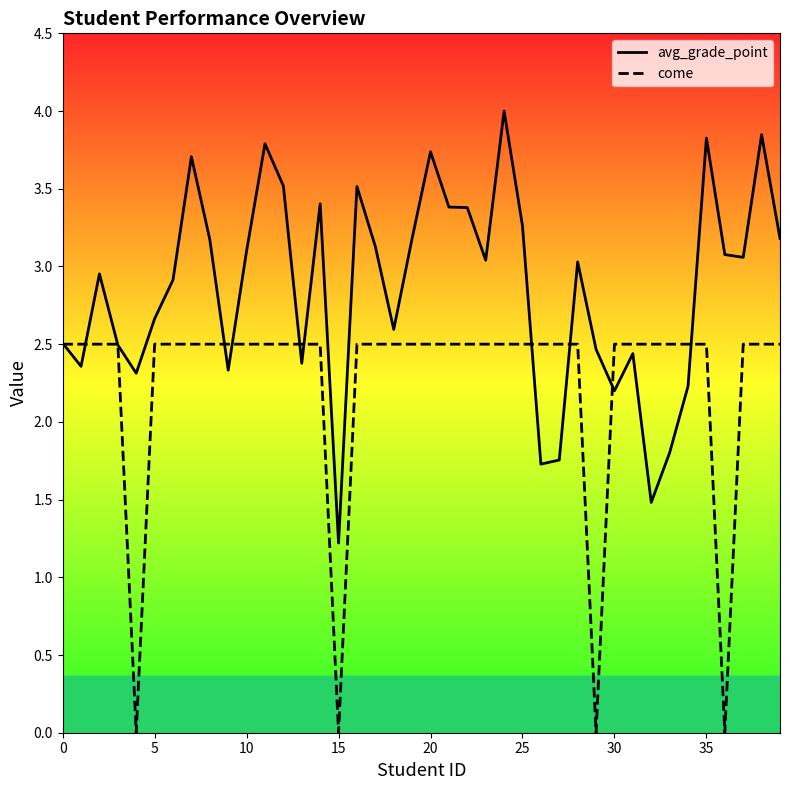

Is it true that come equals 1.6 at 36?

False